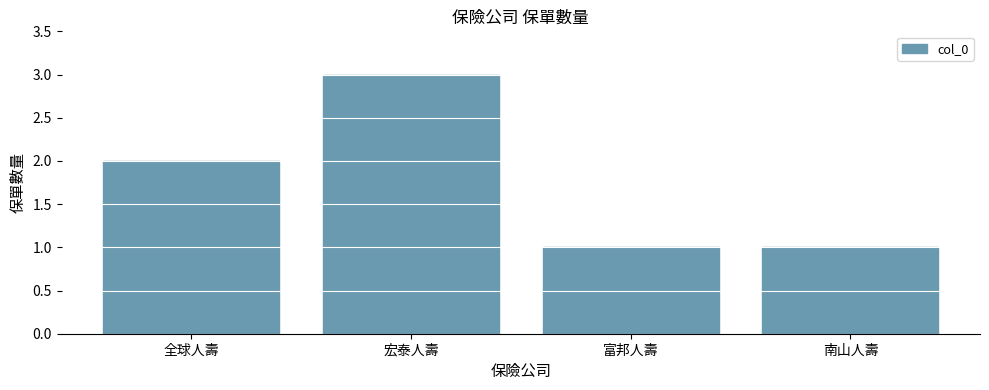

Is it true that the value at 全球人壽 is 2?

True